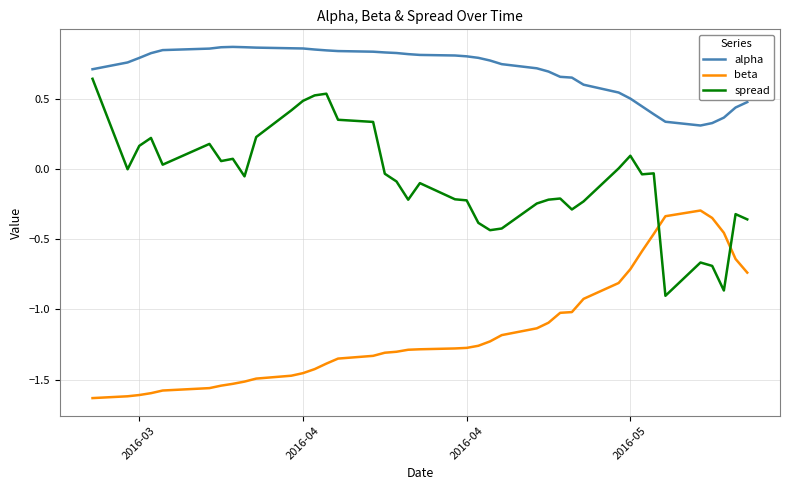

Rank the series by their maximum value, from highest to lowest.

alpha, spread, beta